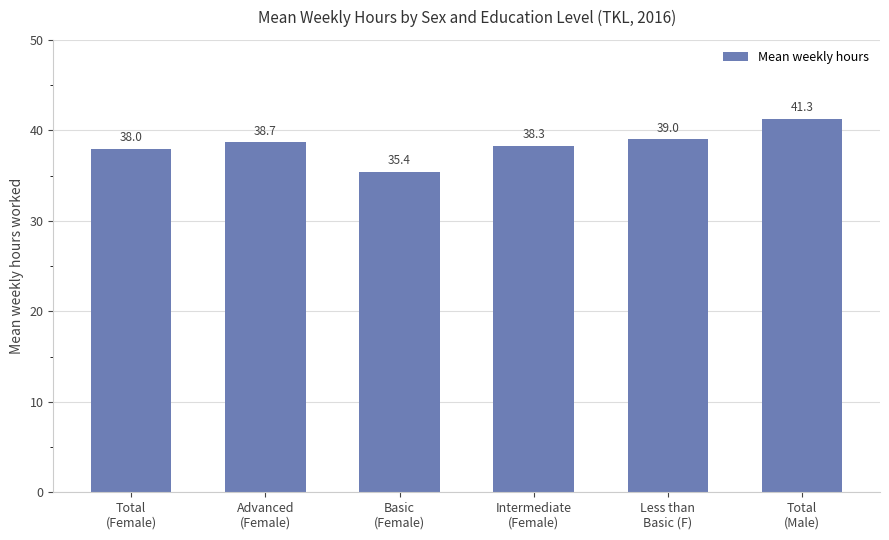

How many data points does each series have?

6